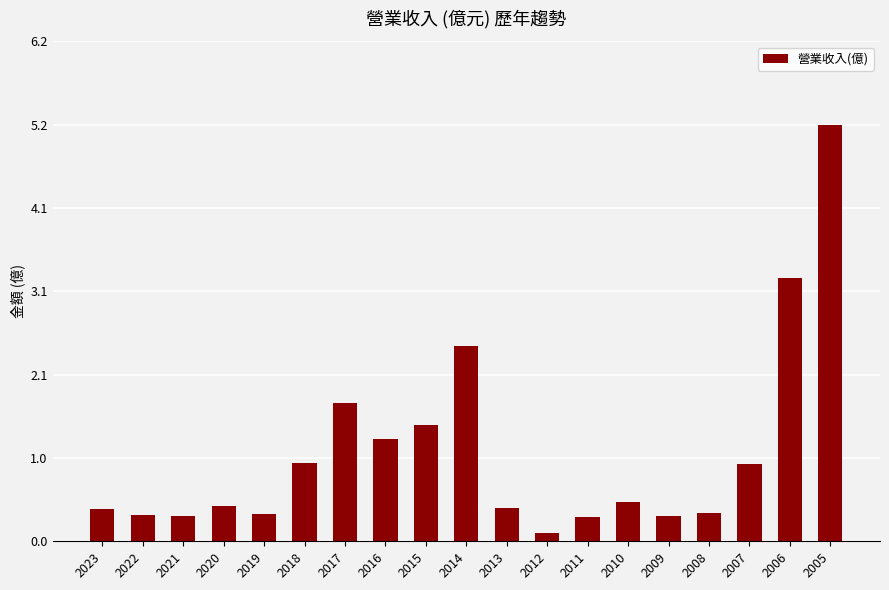

Does the chart contain stacked bars?

No